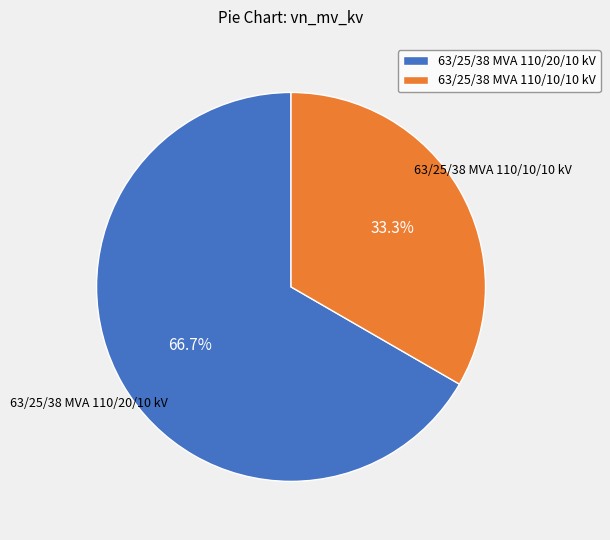

Which slice represents more than half of the pie?

63/25/38 MVA 110/20/10 kV